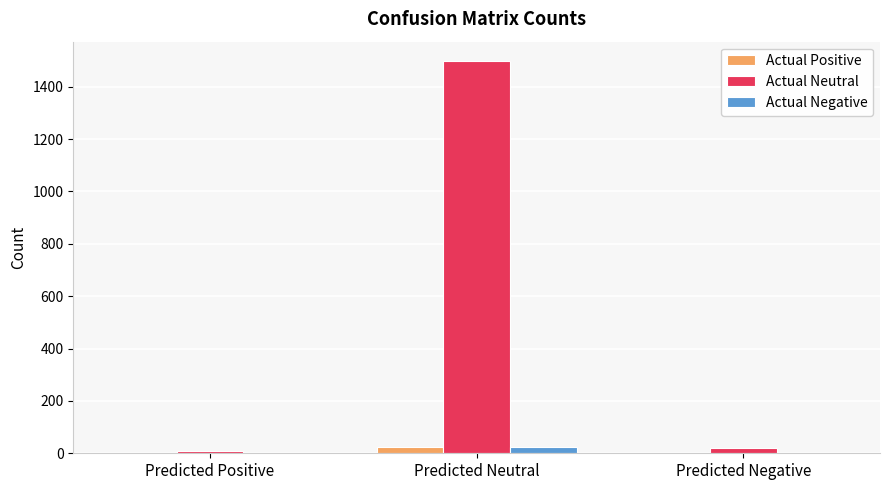

Are the bars horizontal?

No